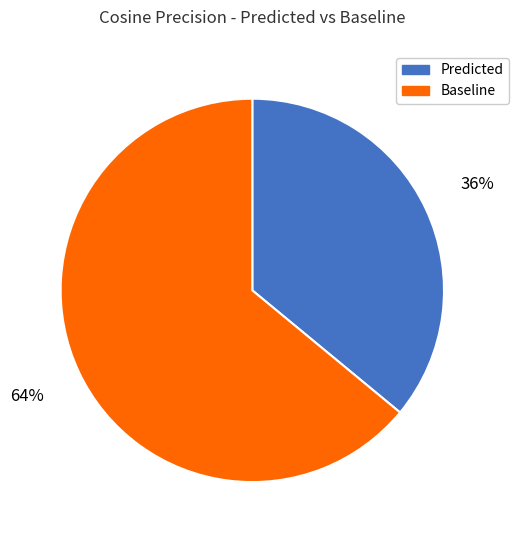

Combined, do Baseline and Predicted account for over 50%?

Yes